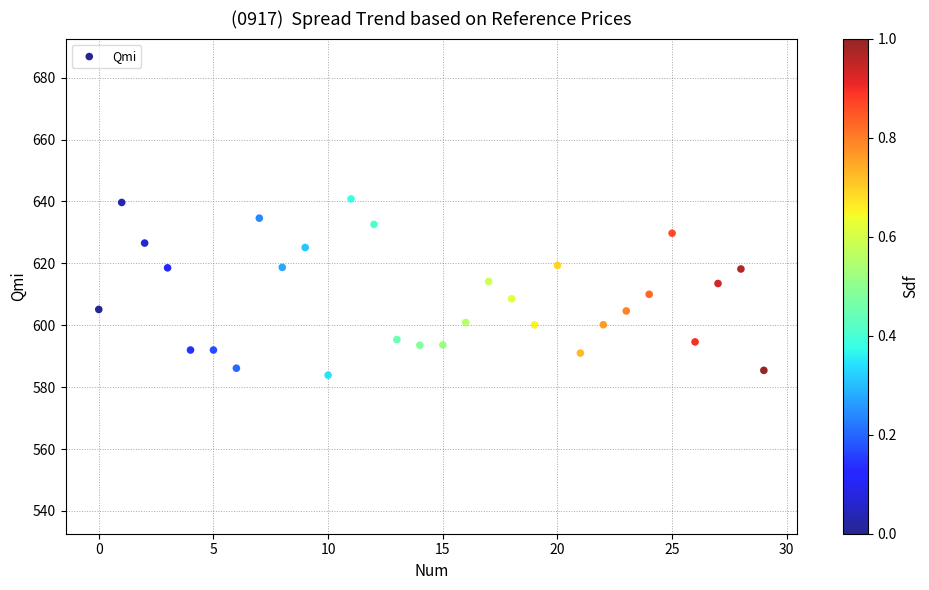

What is the range of Y values (max minus min)?

57.0